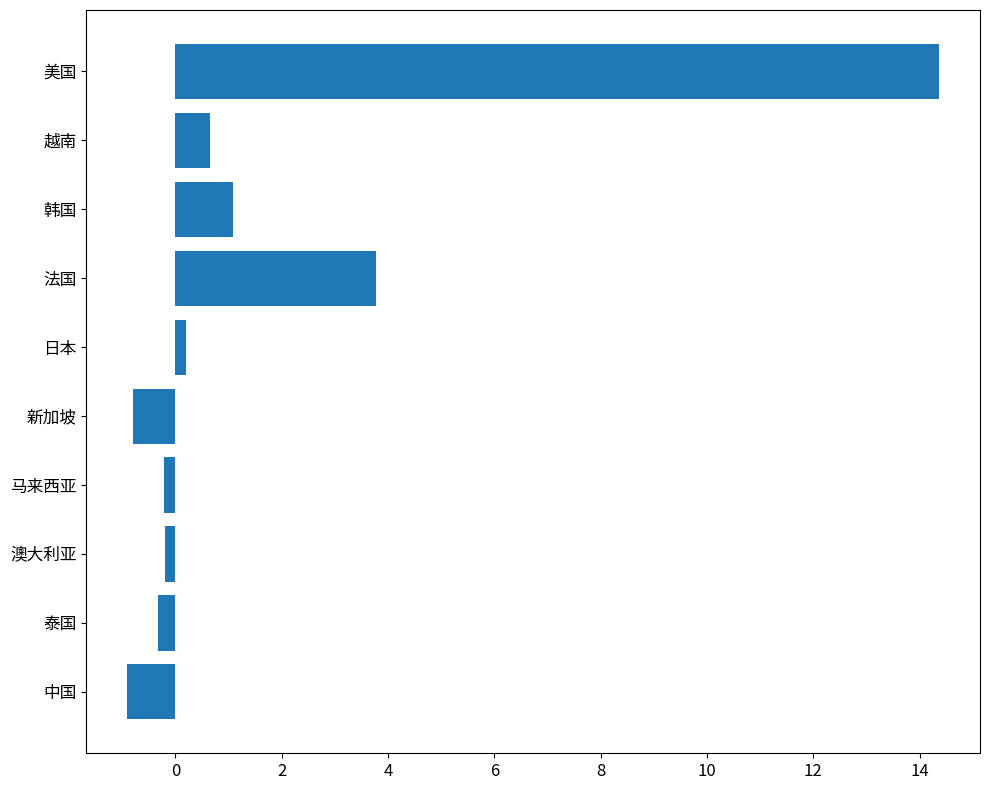

Where is the data nearest to the value 6?

法国